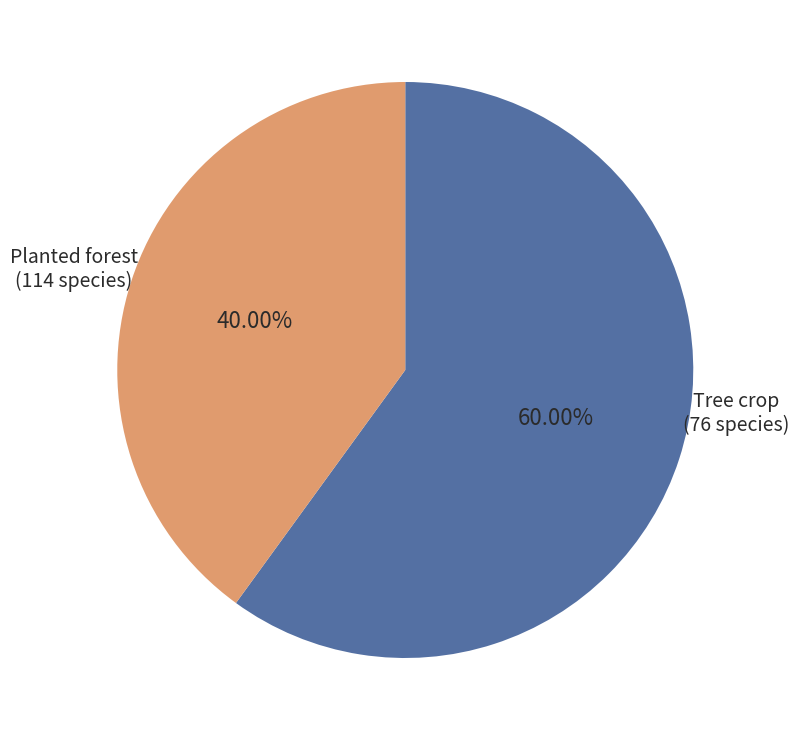

Does any single category account for the majority?

Yes